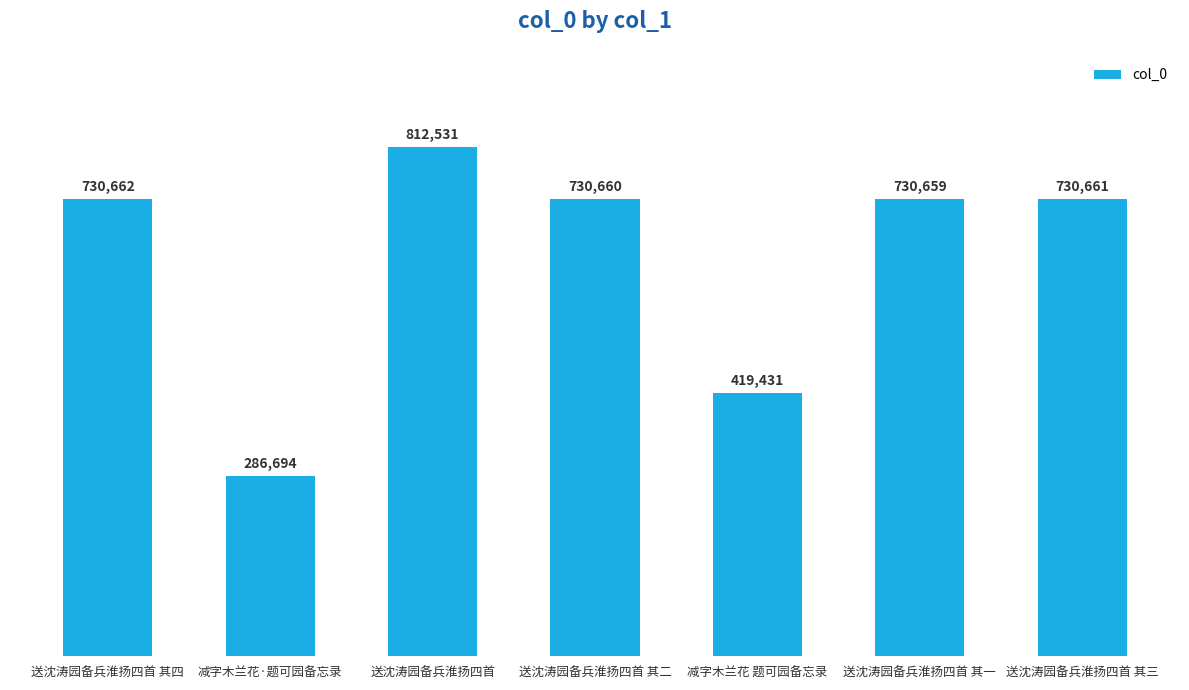

How many values are below 730660?

3